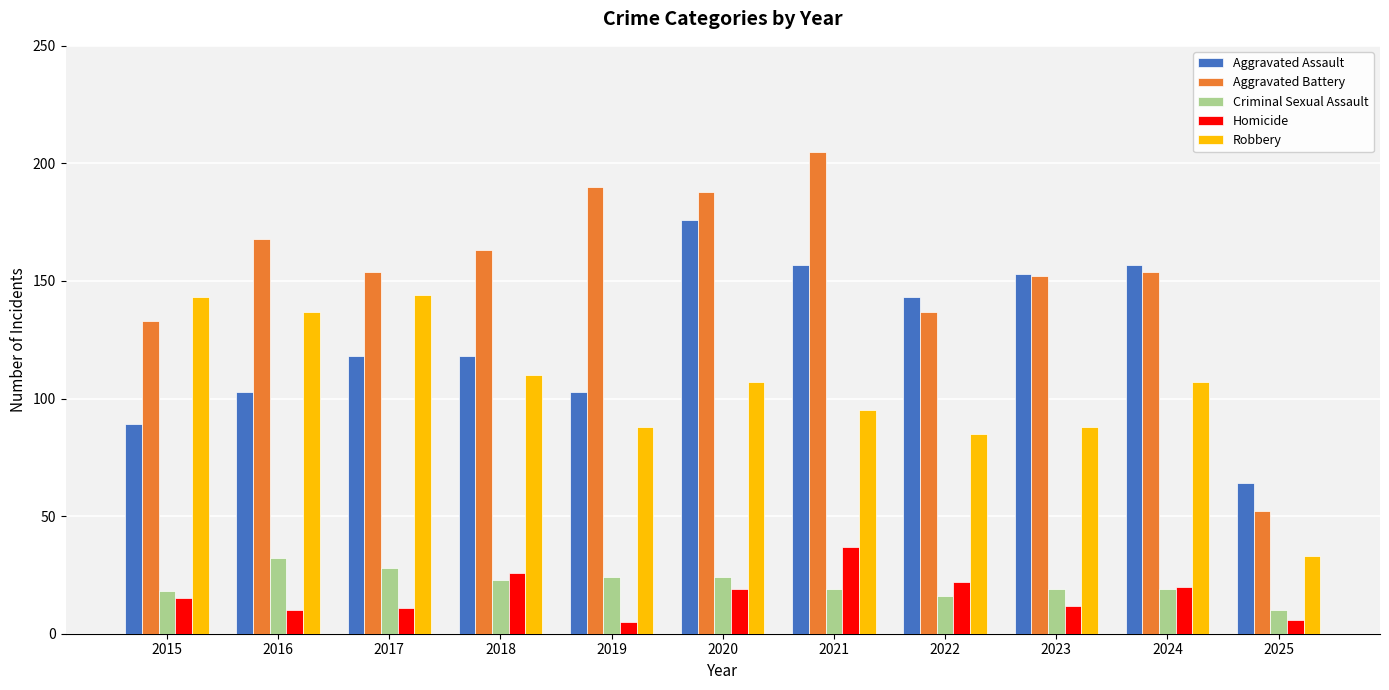

Reading left to right, list all the values displayed in this chart.

Aggravated Assault: 89	103	118	118	103	176	157	143	153	157	64
Aggravated Battery: 133	168	154	163	190	188	205	137	152	154	52
Criminal Sexual Assault: 18	32	28	23	24	24	19	16	19	19	10
Homicide: 15	10	11	26	5	19	37	22	12	20	6
Robbery: 143	137	144	110	88	107	95	85	88	107	33